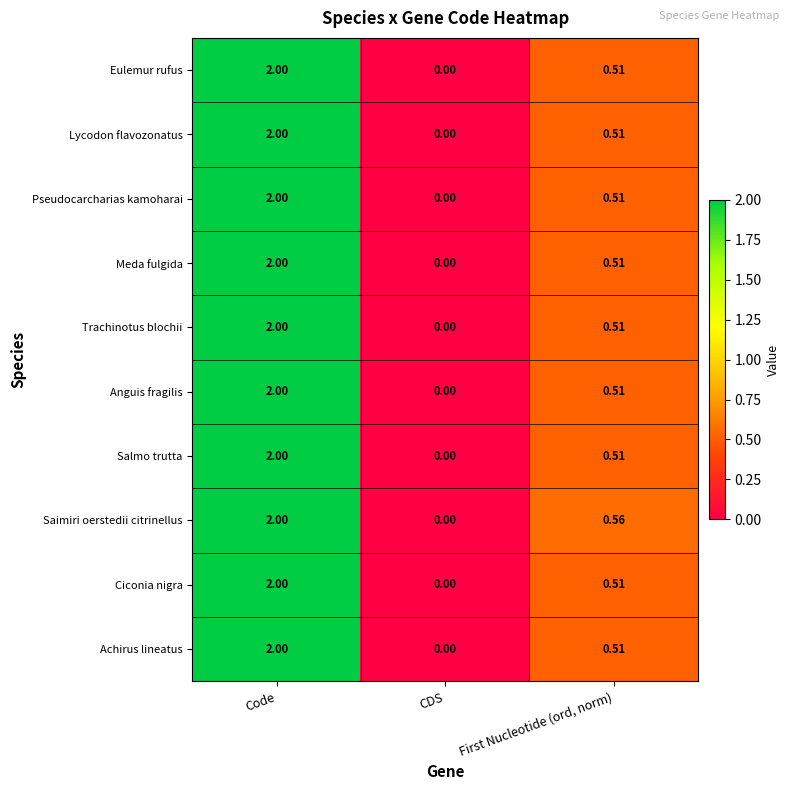

Where is Lycodon flavozonatus nearest to the value 1?

First Nucleotide (ord, norm)